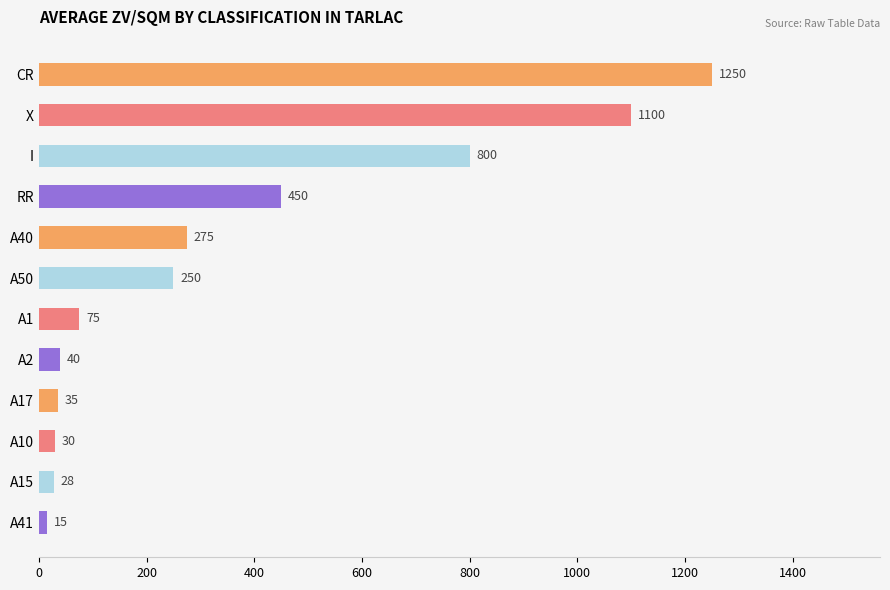

What position from the top is CR?

1